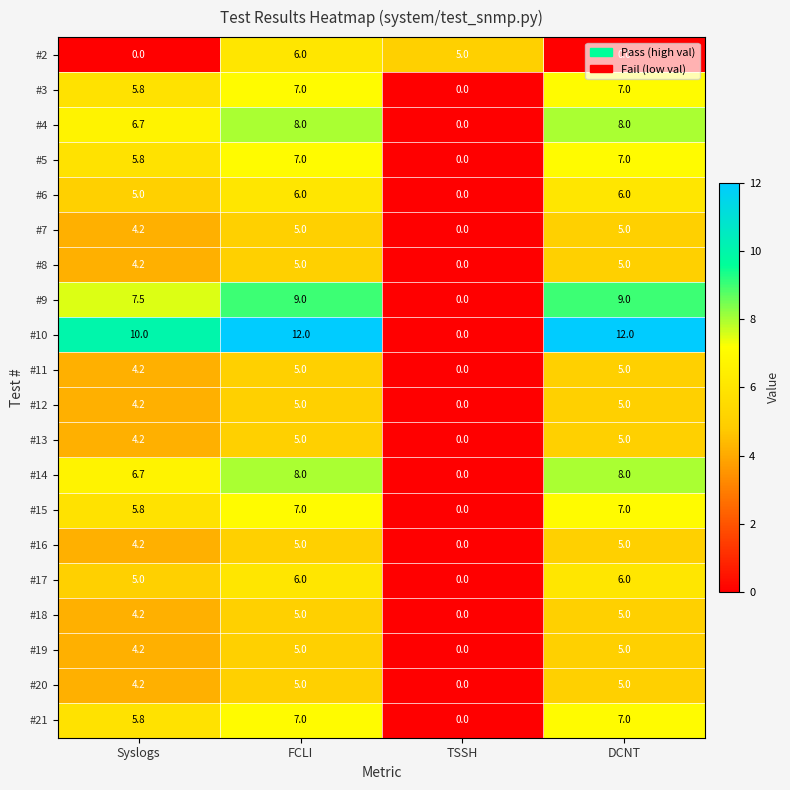

Where is #3 nearest to the value 3?

Syslogs